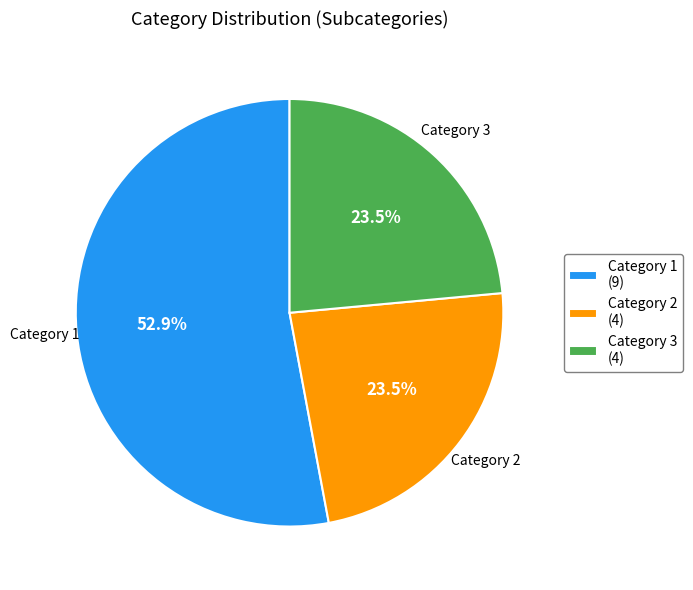

Does Category 3 (4) represent more than half of the total?

No